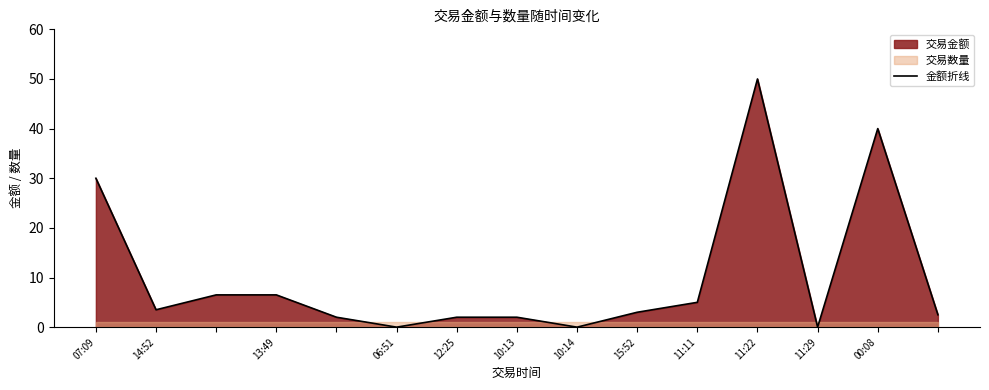

What is the value of the 4th point from the left?

6.5